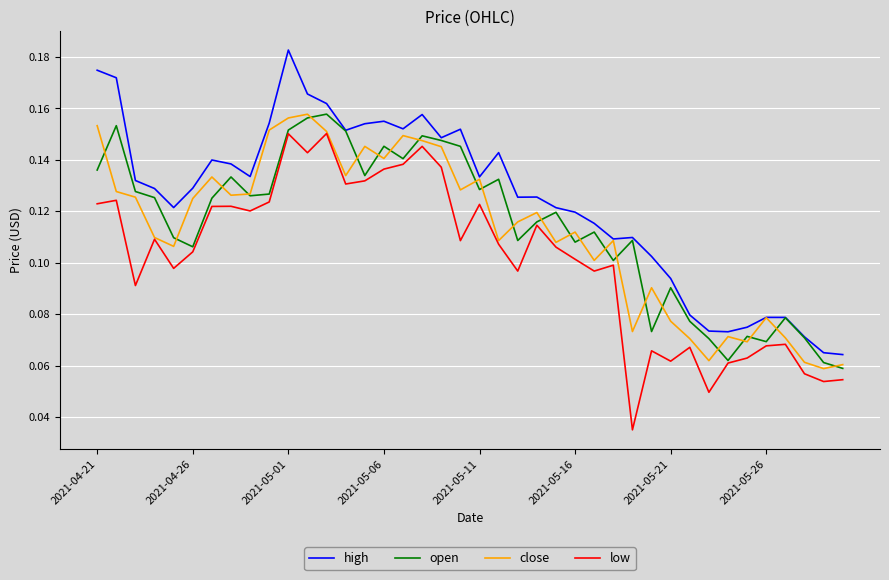

Which series has the largest total across all categories?

high